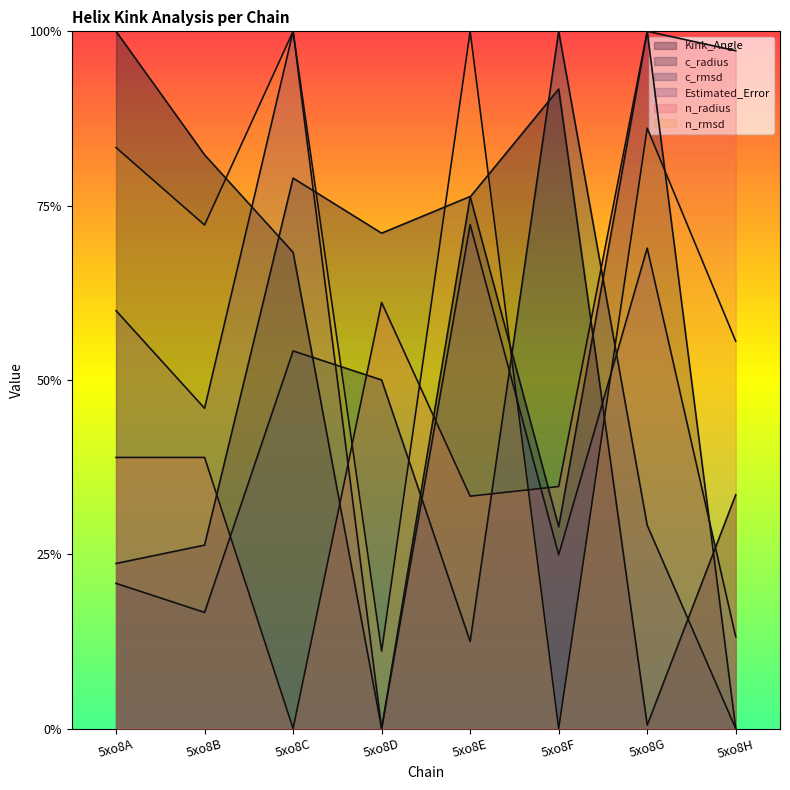

List the series in order of their peak value, lowest first.

Kink_Angle, c_radius, c_rmsd, Estimated_Error, n_radius, n_rmsd